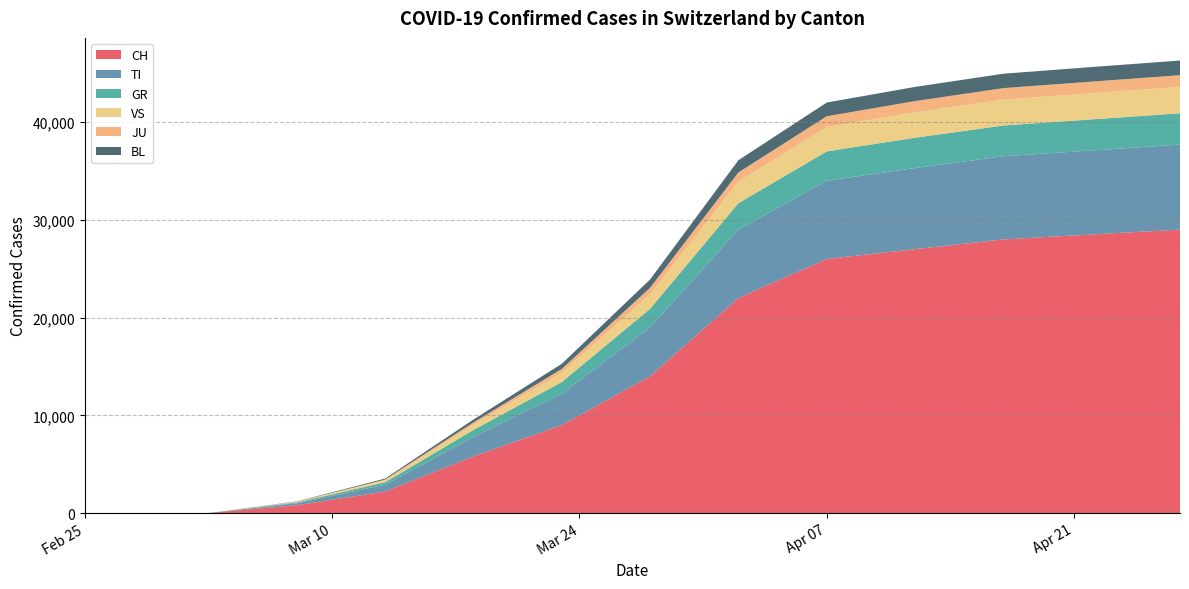

Reading right to left, list all the values displayed in this chart.

CH: 29000	28500	28000	27000	26000	22000	14000	9000	5800	2200	800	0	0	0	0	0	0	0	0
TI: 8700	8600	8500	8300	8000	7000	5000	3200	2000	700	200	0	0	0	0	0	0	0	0
GR: 3200	3175	3150	3100	3000	2700	1900	1200	700	250	80	0	0	0	0	0	0	0	0
VS: 2700	2675	2650	2600	2500	2200	1500	950	550	200	60	0	0	0	0	0	0	0	0
JU: 1200	1190	1175	1150	1100	950	650	400	220	80	20	0	0	0	0	0	0	0	0
BL: 1500	1490	1475	1450	1400	1250	850	520	300	100	30	0	0	0	0	0	0	0	0